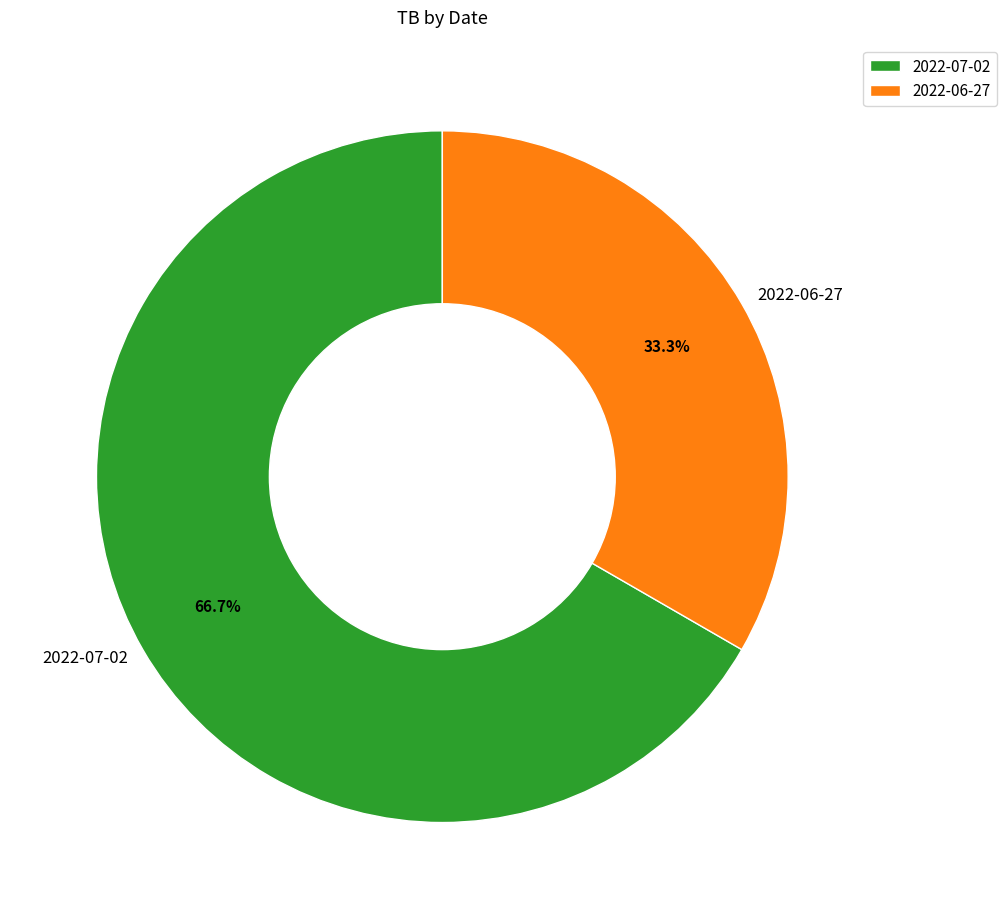

Which category has the biggest portion of the pie?

2022-07-02